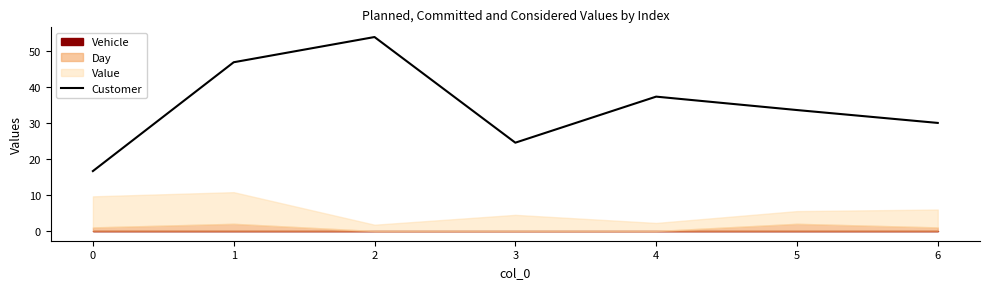

How many interior local peaks (higher than both neighbors) does the data have?

2